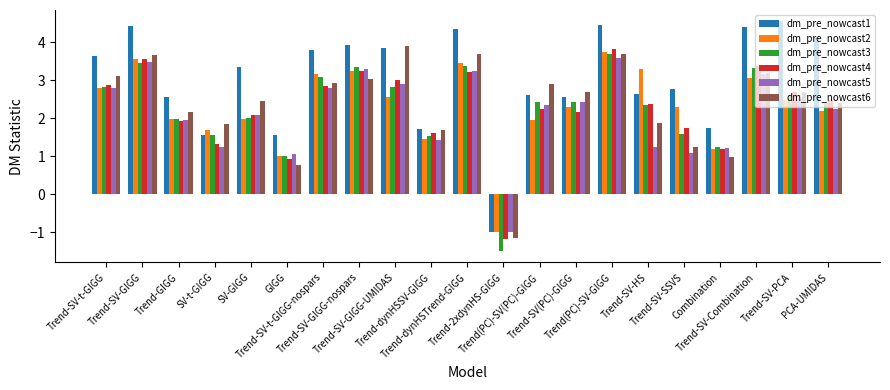

At which label does dm_pre_nowcast3 first exceed 2?

Trend-SV-t-GIGG